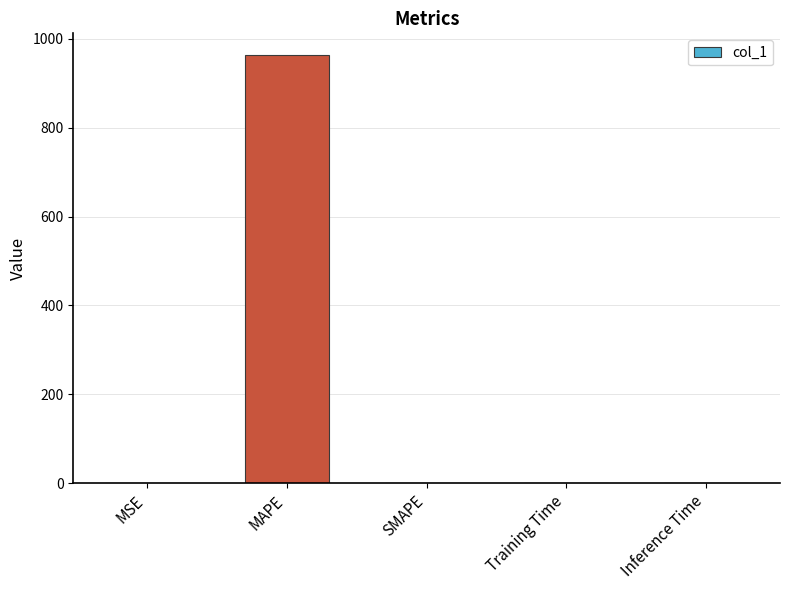

What is the maximum value shown in the chart?

964.1